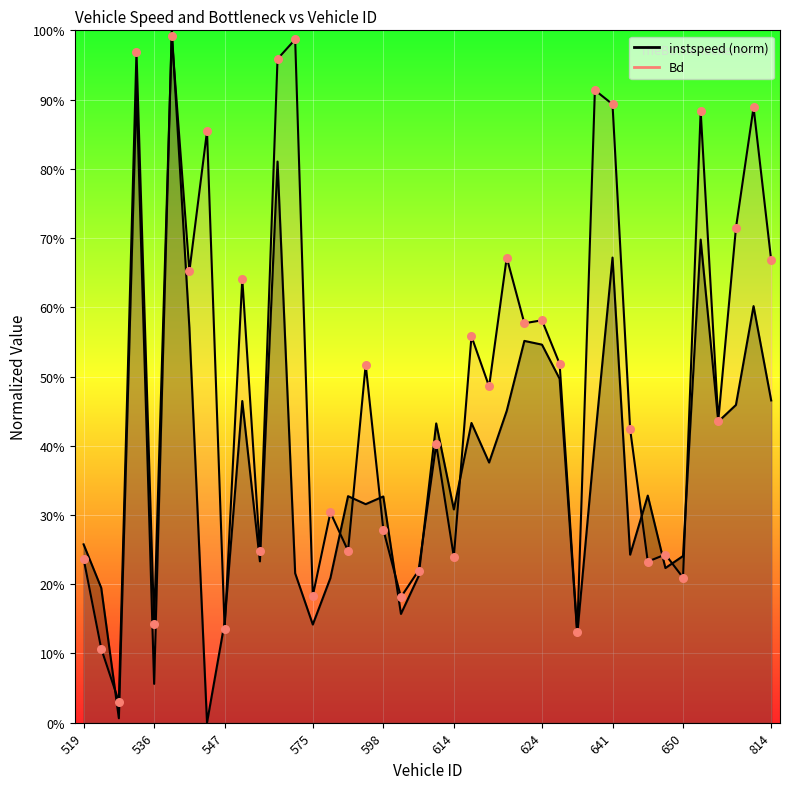

Is the value of Bd at 530 greater than the value of instspeed at 519?

Yes